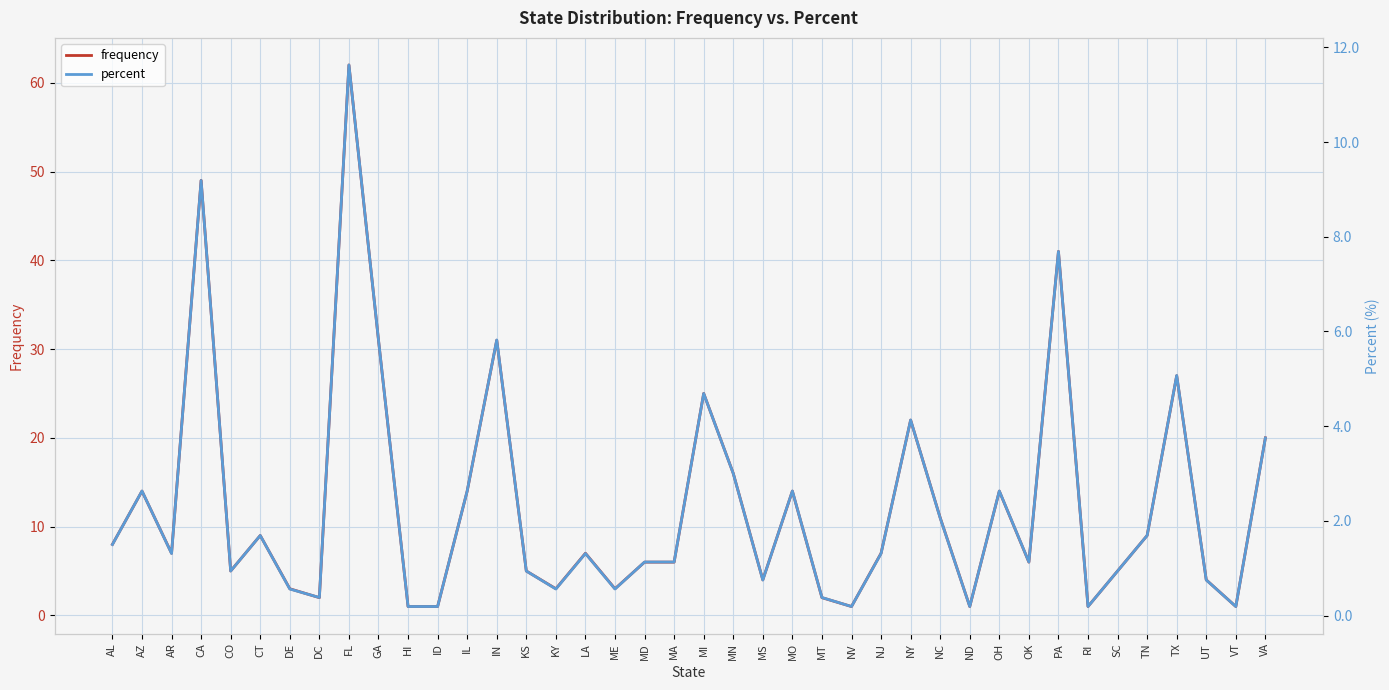

At which category does frequency reach its first local peak?

AZ